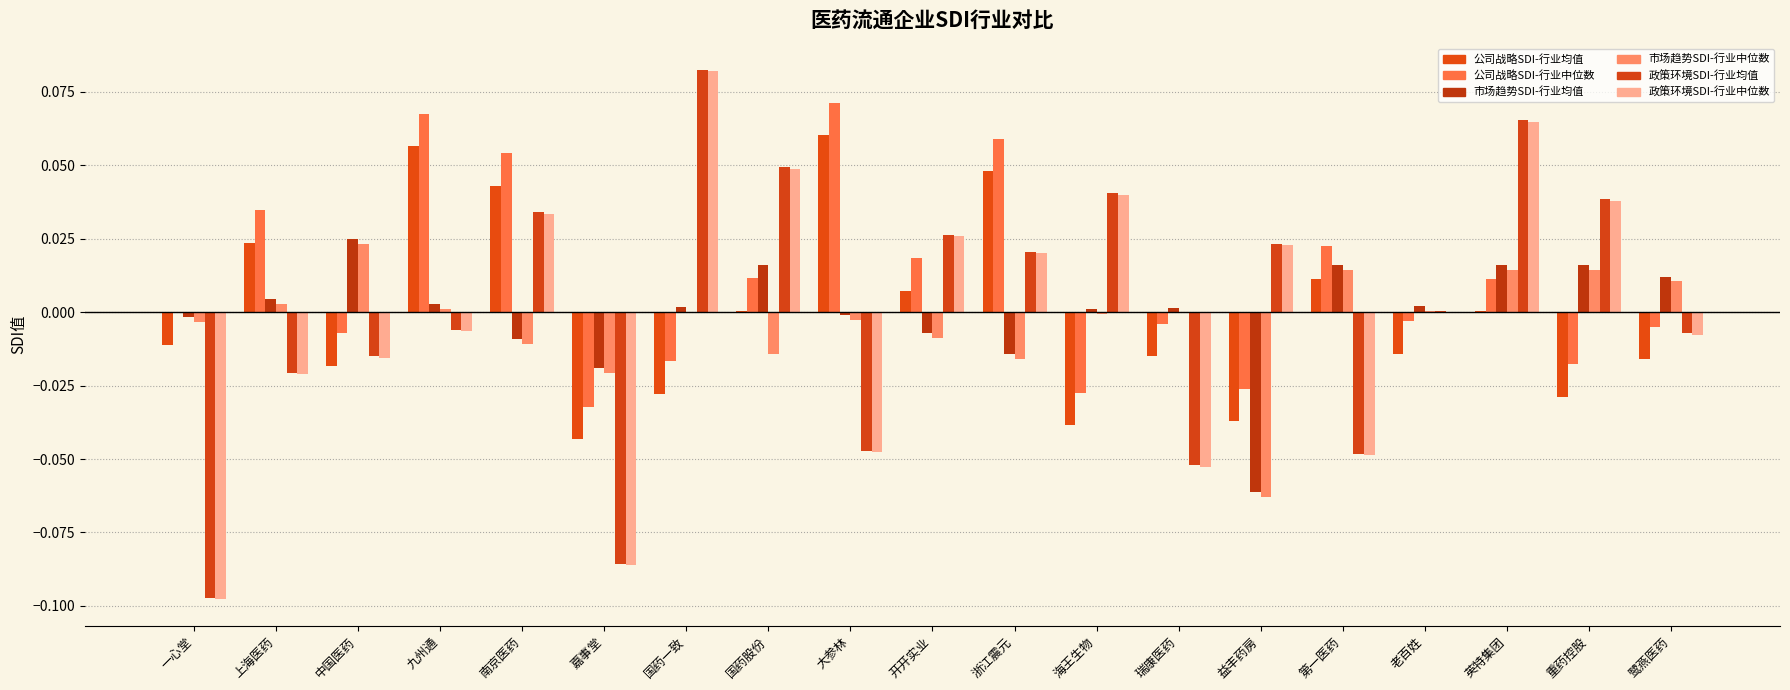

At which category is the sum across all series the highest?

英特集团